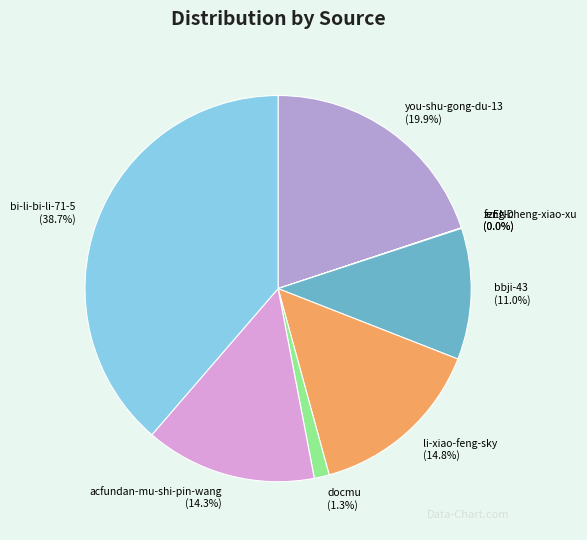

What is the ratio of the value at you-shu-gong-du-13 to the value at bbji-43?

1.8